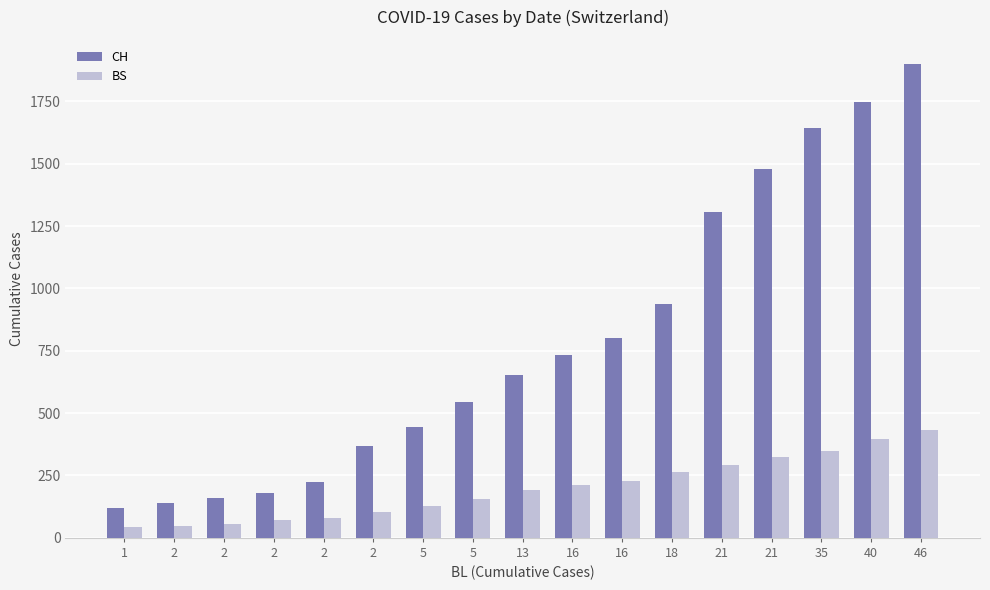

How many groups of bars are there?

17